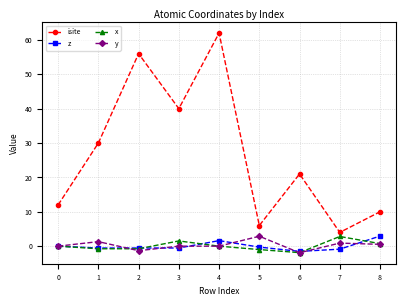

Between 1 and 4, which series saw the biggest shift?

isite